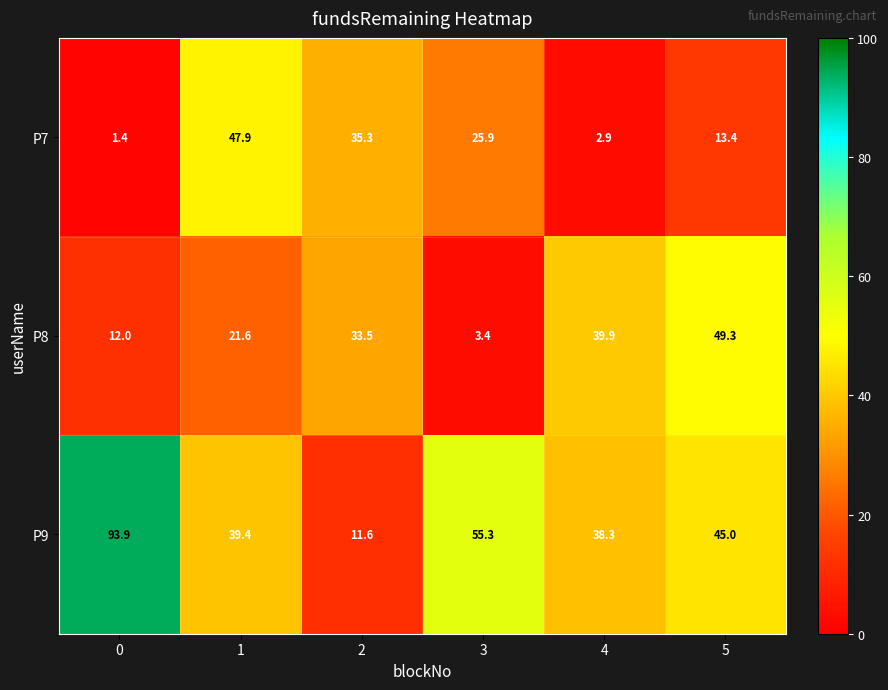

At how many categories does at least one series exceed 46?

4